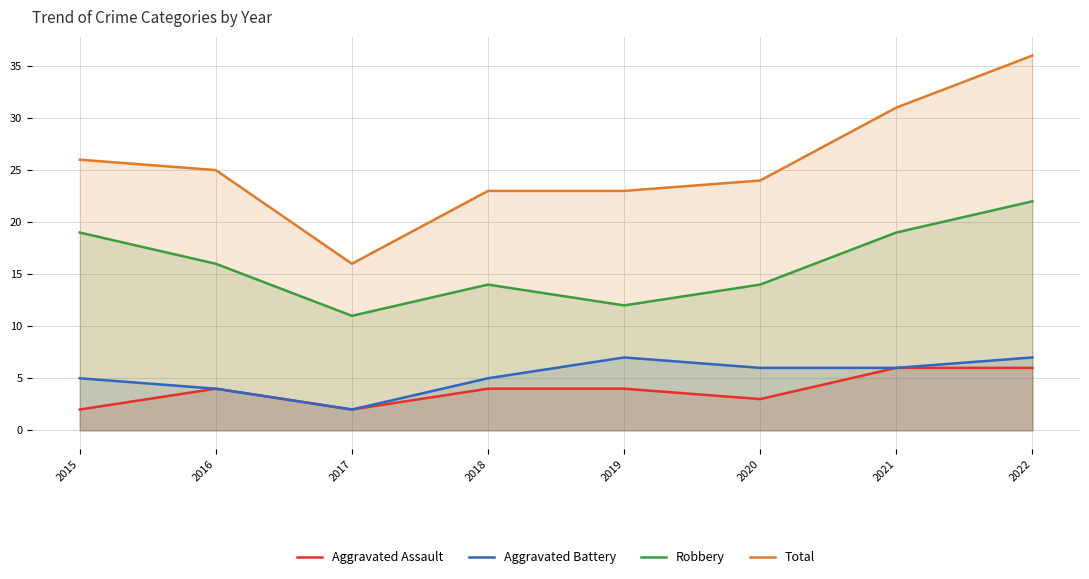

At which label does Total reach its minimum?

2017